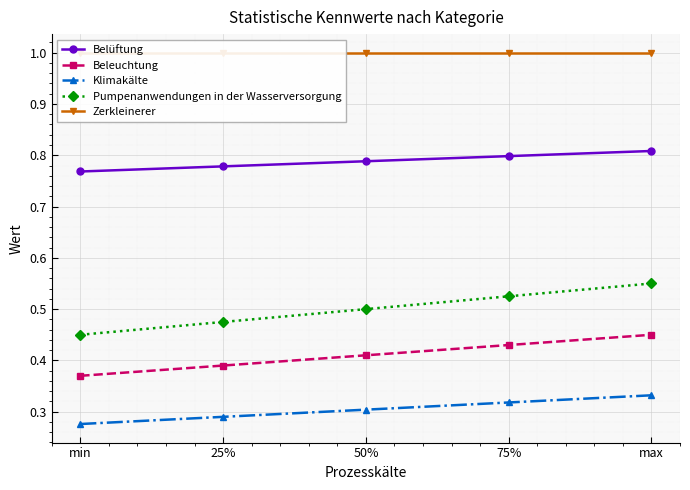

True or false: Belüftung and Zerkleinerer cross at least once.

False